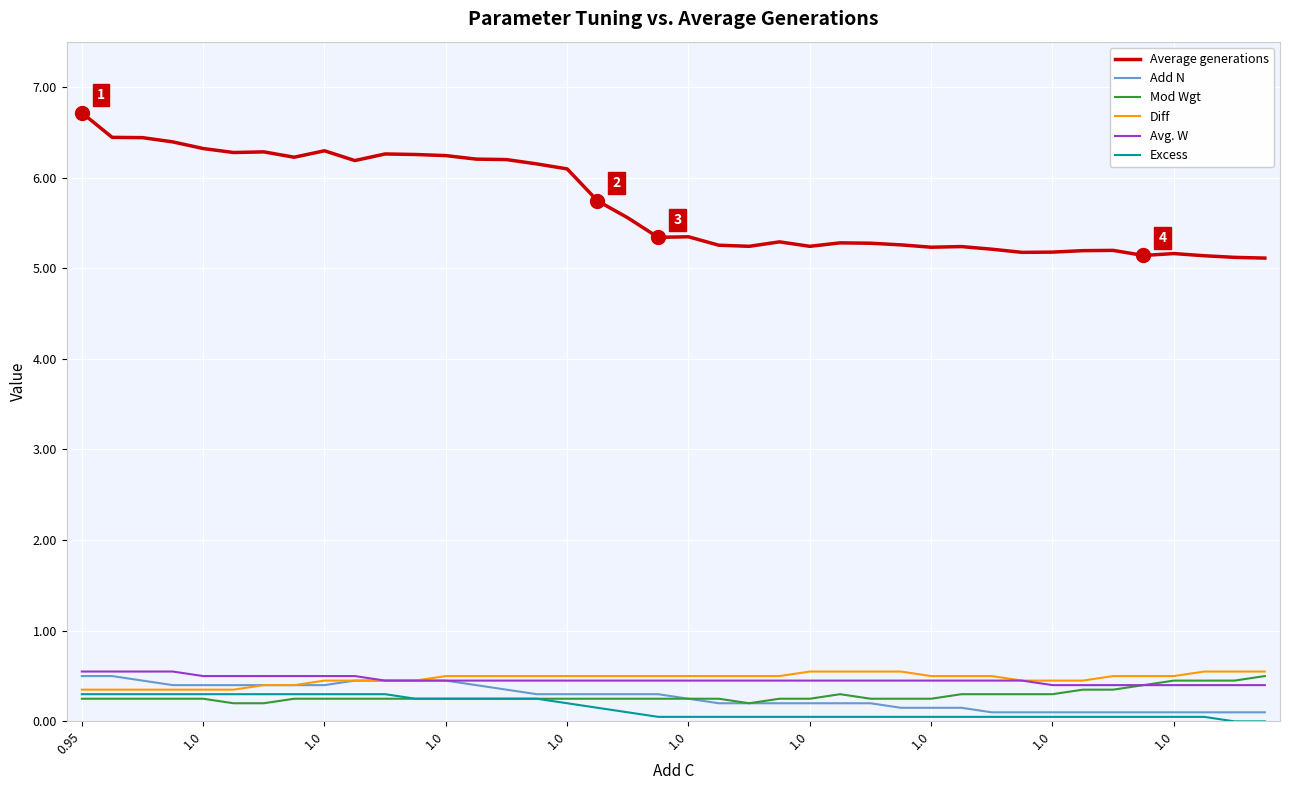

Which series has the widest spread of values?

Average generations